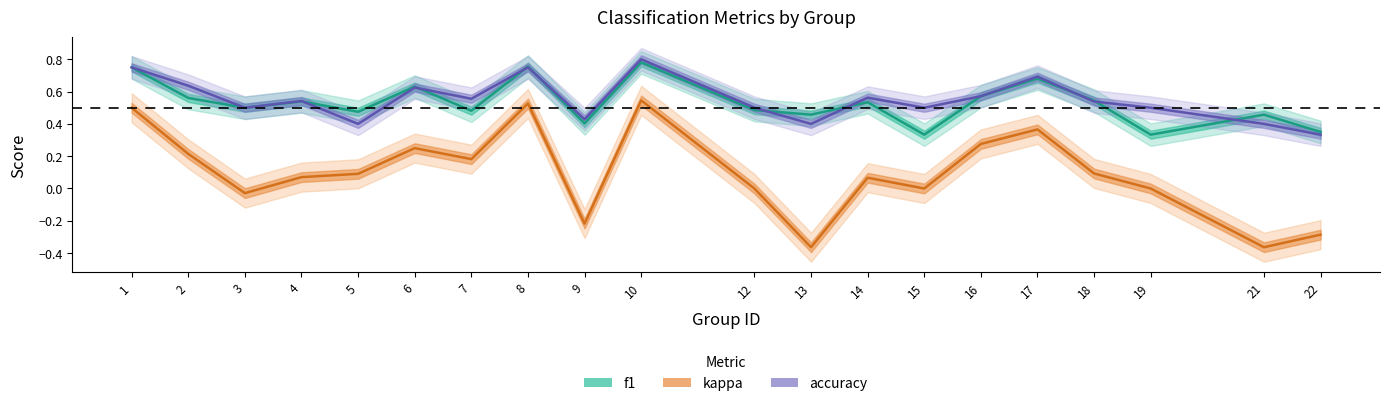

What is the value of the accuracy point at the 5th from the left?

0.4